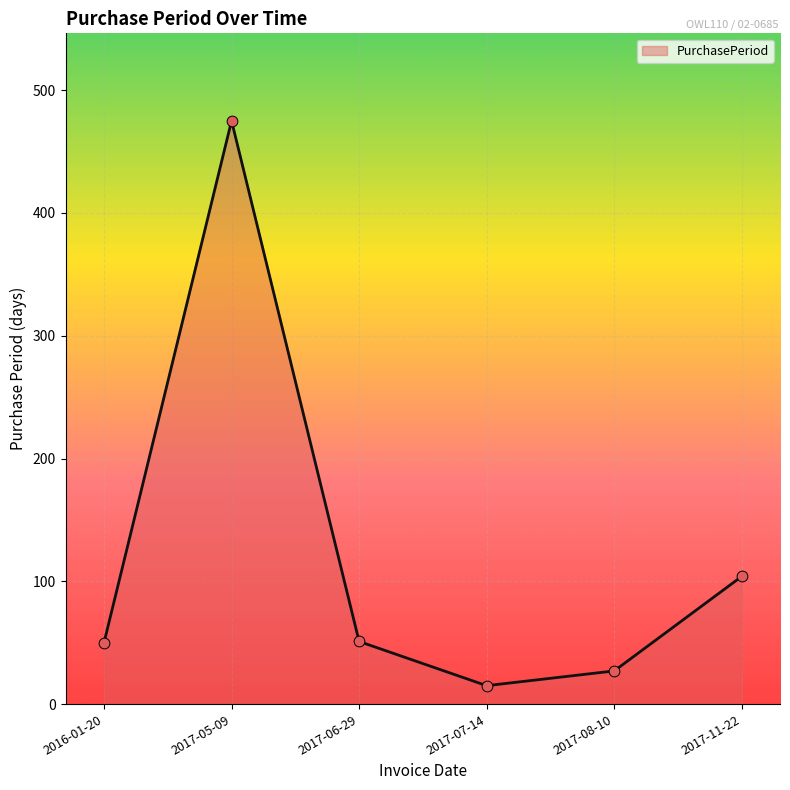

What is the change in value from 2017-05-09 to 2017-08-10?

-448